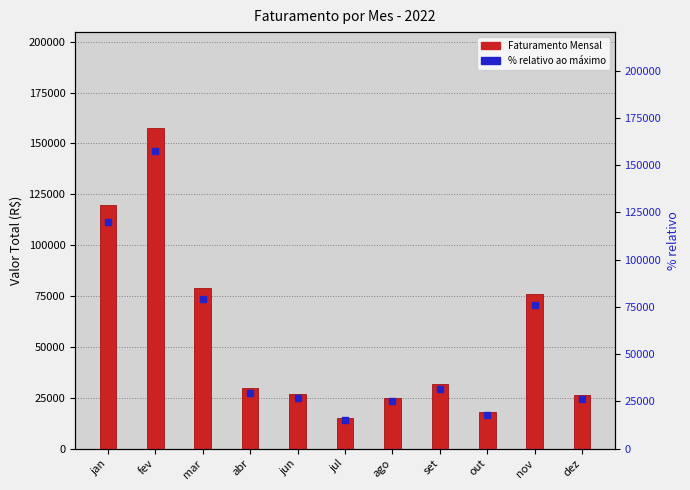

At how many categories does at least one series exceed 26301?

7